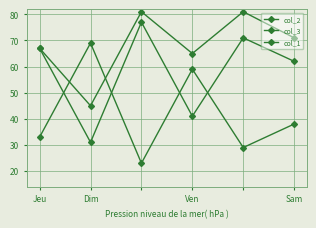

After their last crossing, which series has the higher values: col_1 or col_2?

col_1